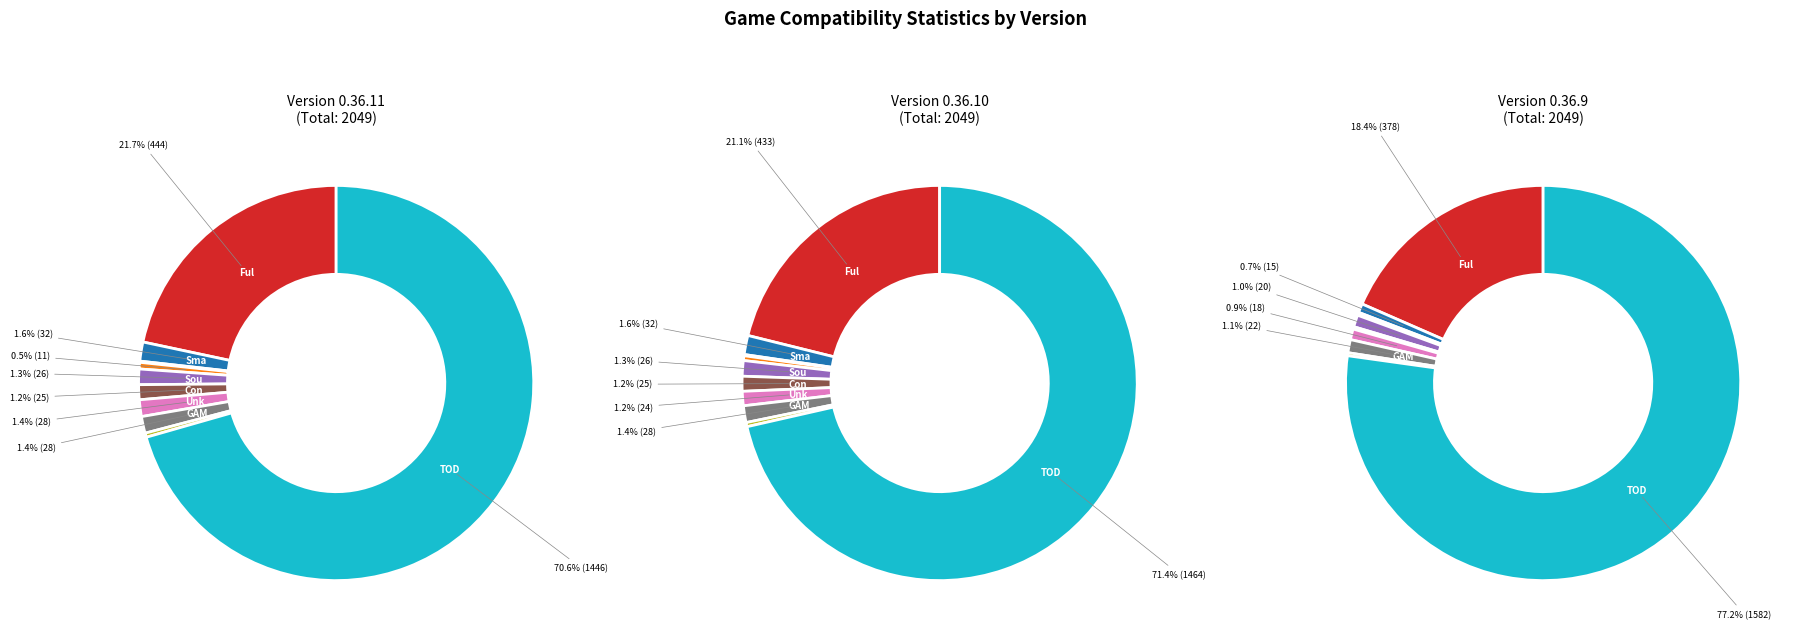

The GAME_NOT_WORKING slice represents 13% of the pie. True or false?

False